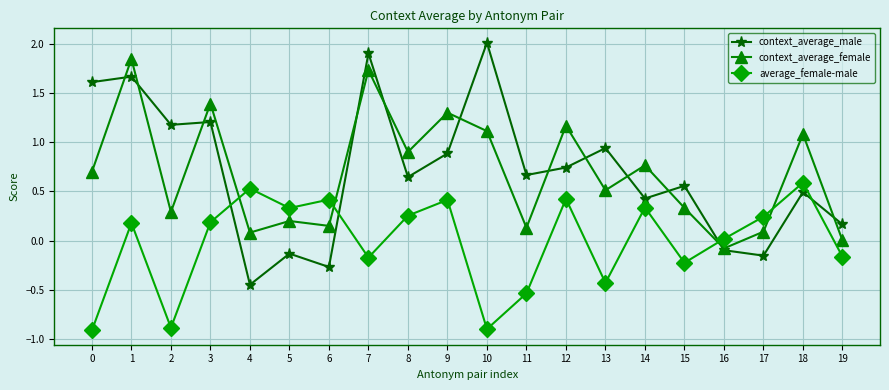

What is the smallest value displayed?

-0.9